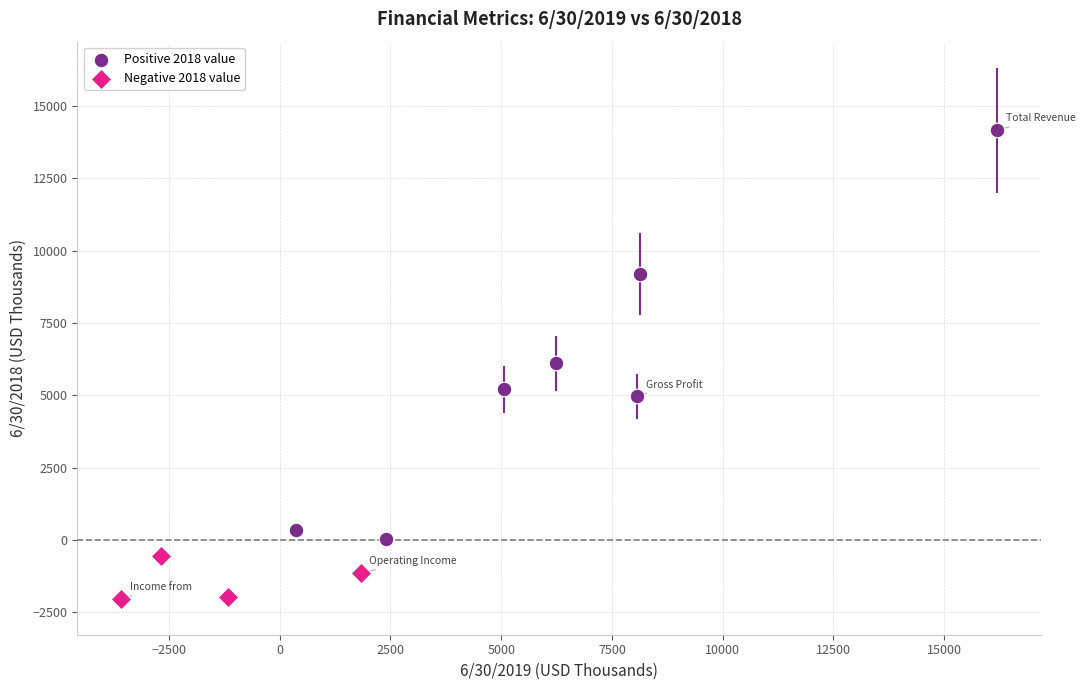

Which series reaches the minimum Y coordinate?

Negative 2018 value